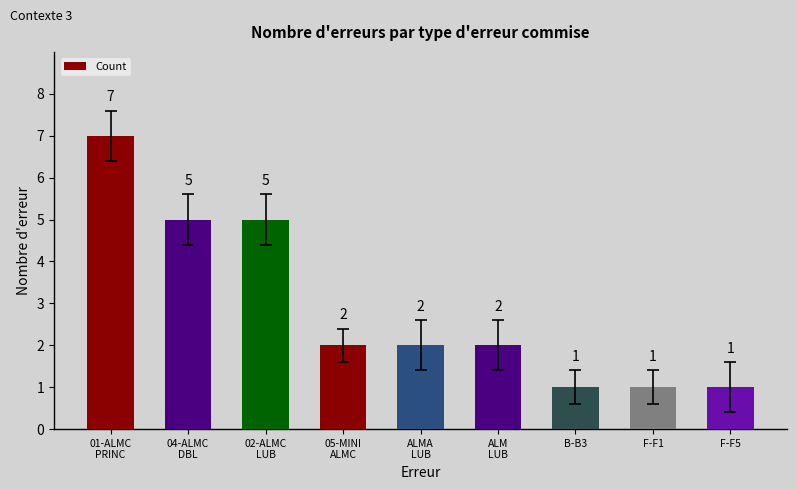

How many values are between 1 and 5?

8